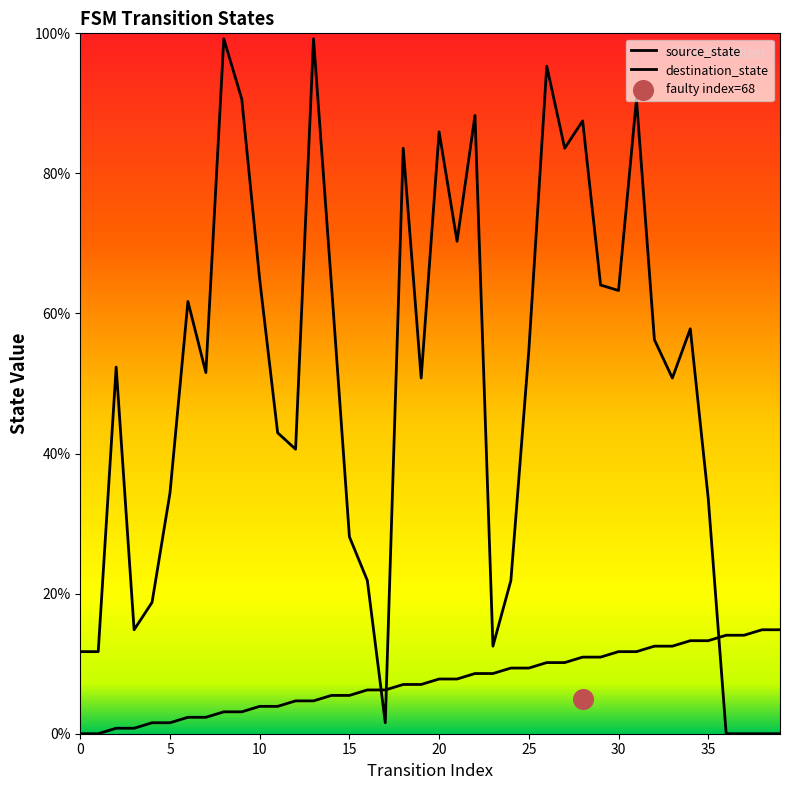

Which series has the widest spread of Y values?

destination_state